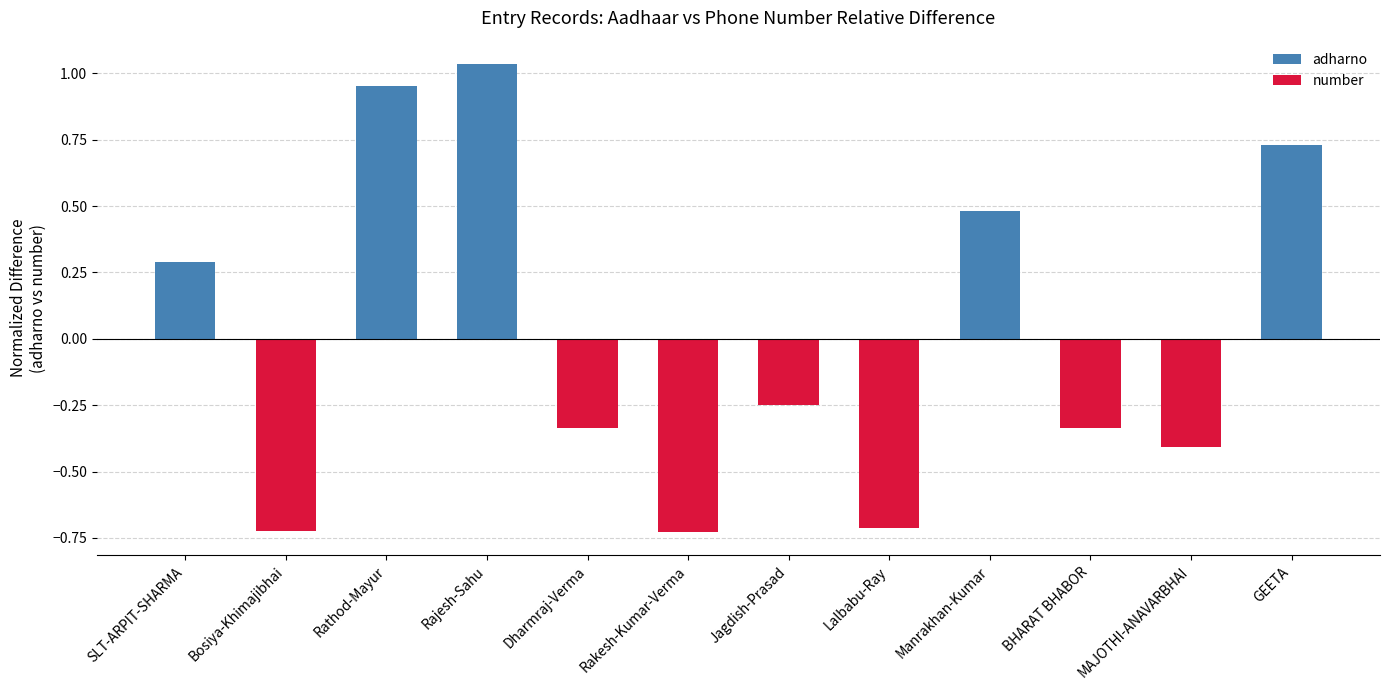

How many values are below zero?

7